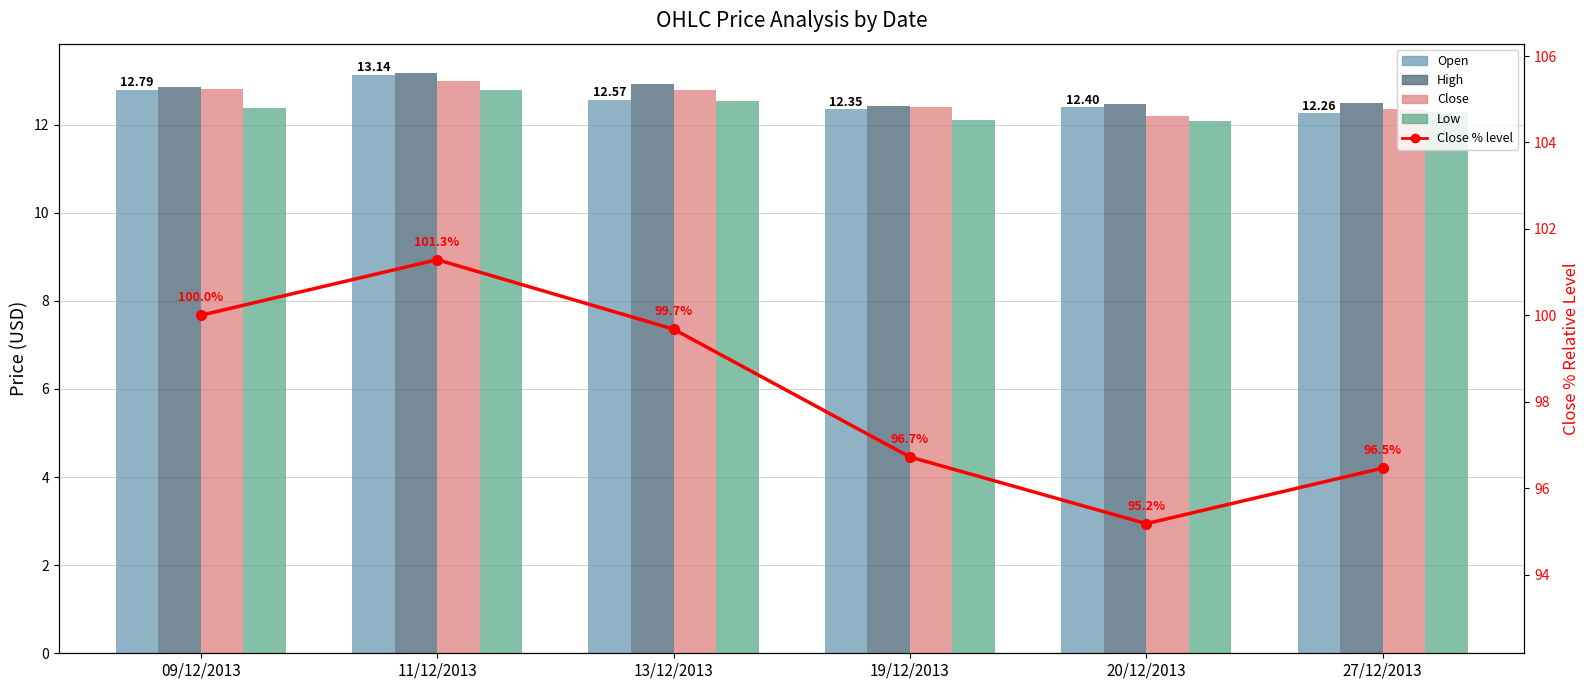

Where is Open nearest to the value 12?

27/12/2013